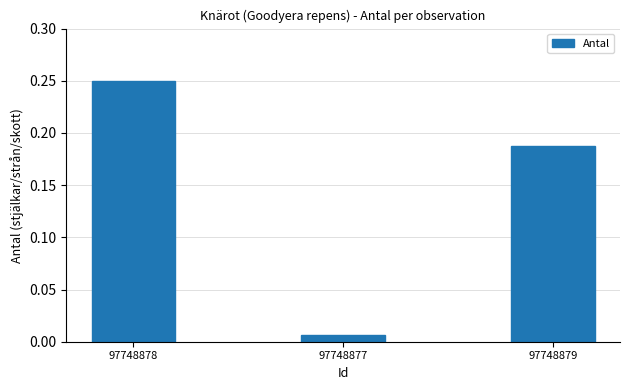

What is the label of the 1st bar from the left?

97748878